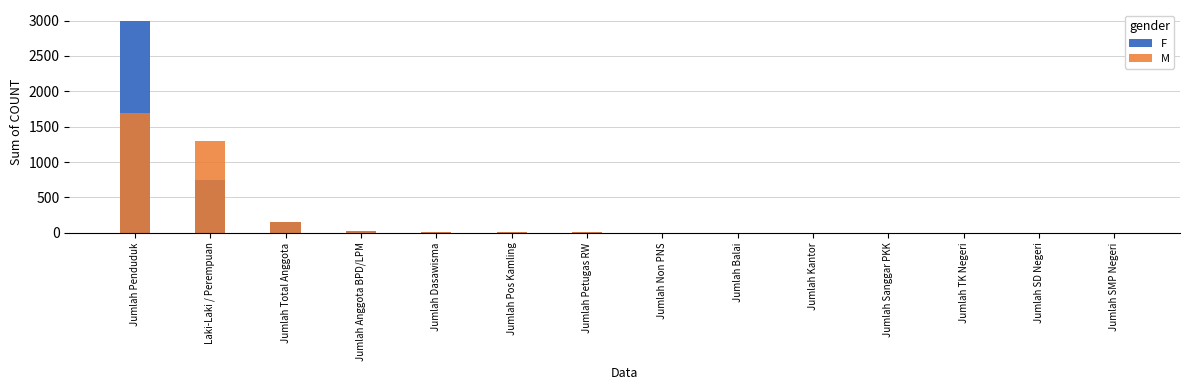

What is the minimum value shown in the chart?

1